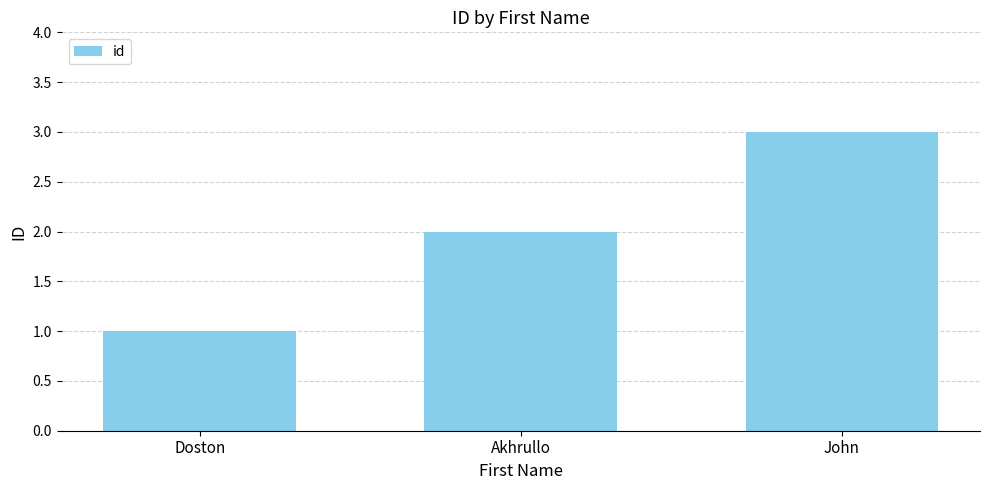

Reading left to right, list all the values displayed in this chart.

Doston=1	Akhrullo=2	John=3